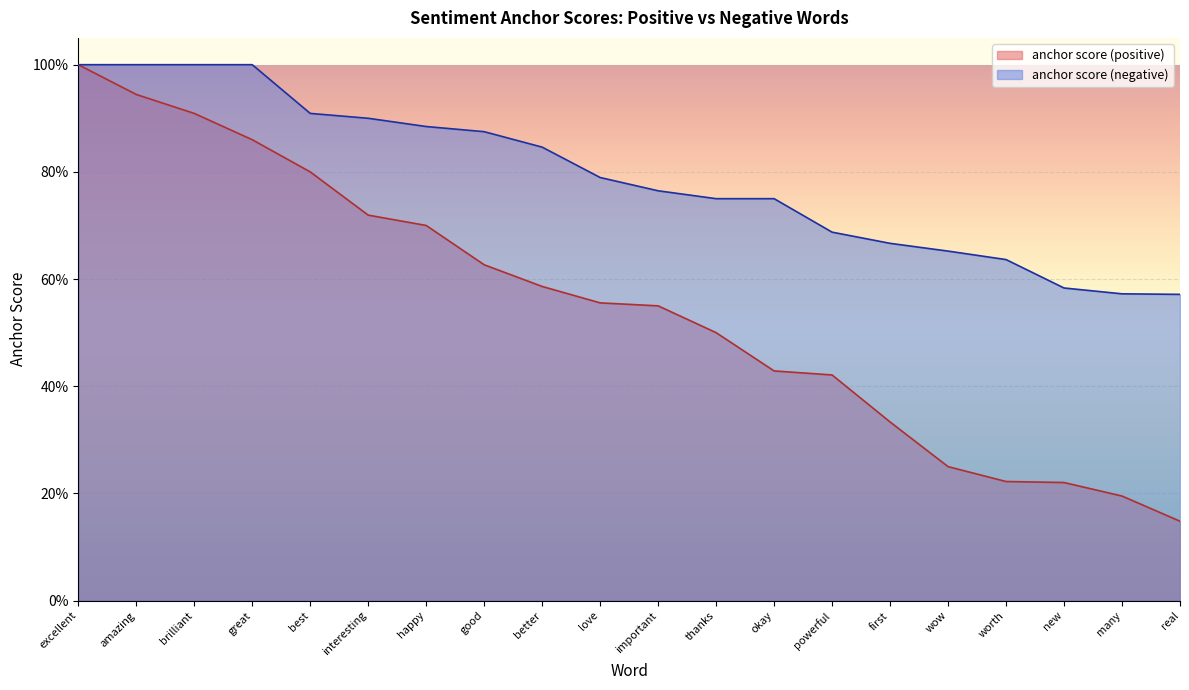

Rank the series by their maximum value, from highest to lowest.

anchor score (positive), anchor score (negative)